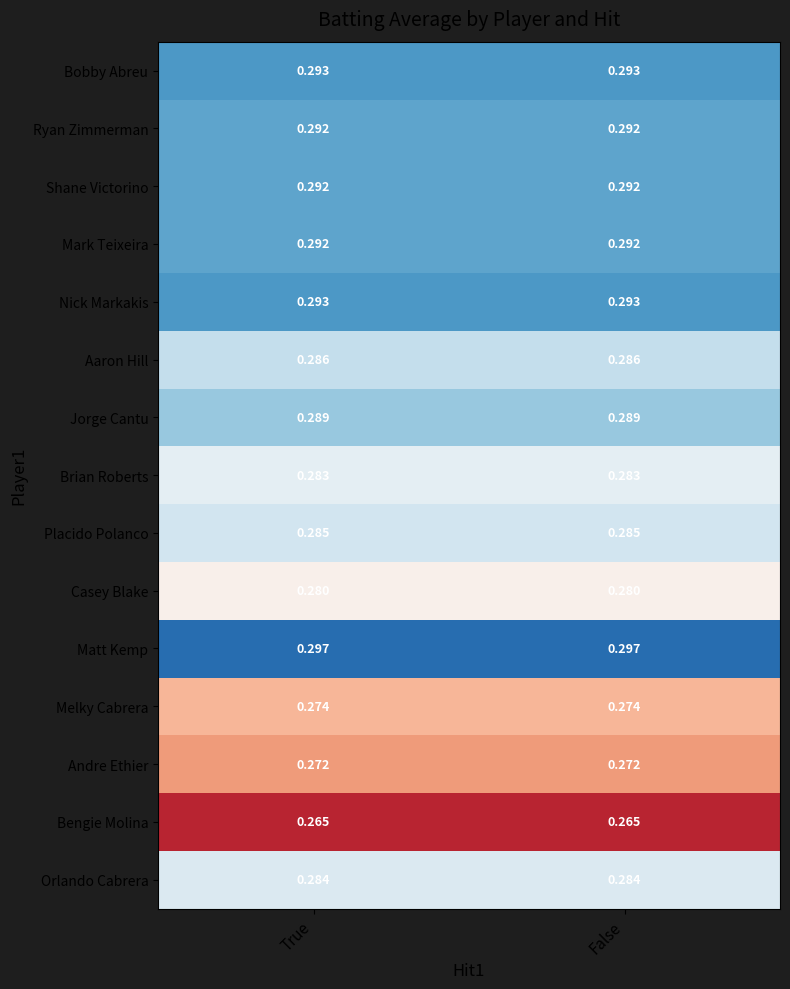

Is the value of Jorge Cantu at True greater than the value of Mark Teixeira at True?

No